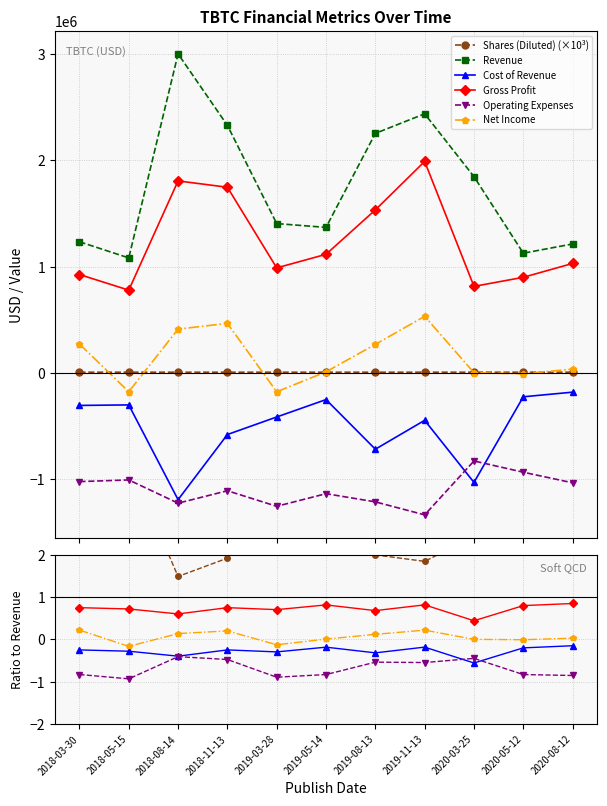

True or false: Shares (Diluted) and Operating Expenses intersect in this chart.

False